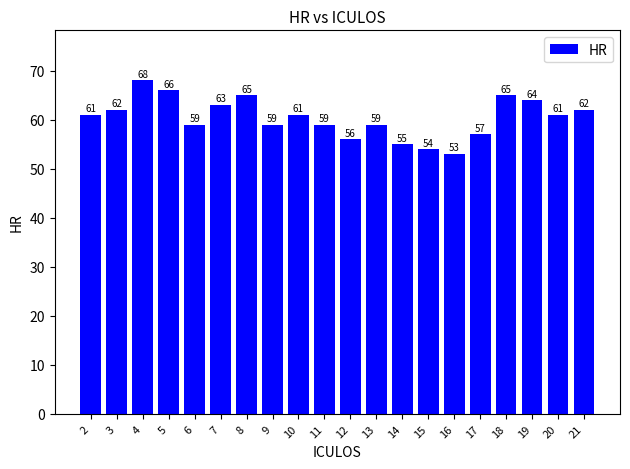

At which category does the chart reach its peak across all series?

4